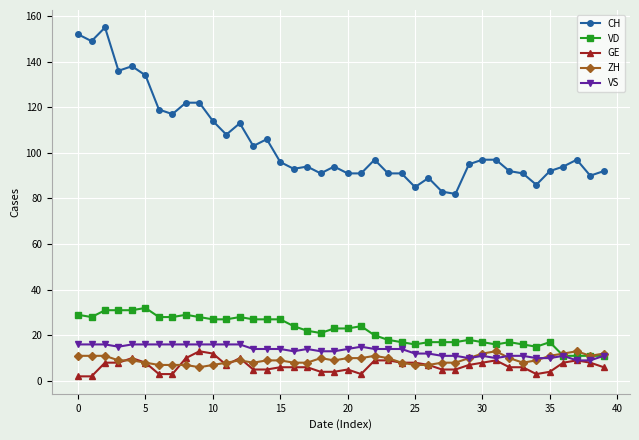

True or false: VD and CH intersect in this chart.

False